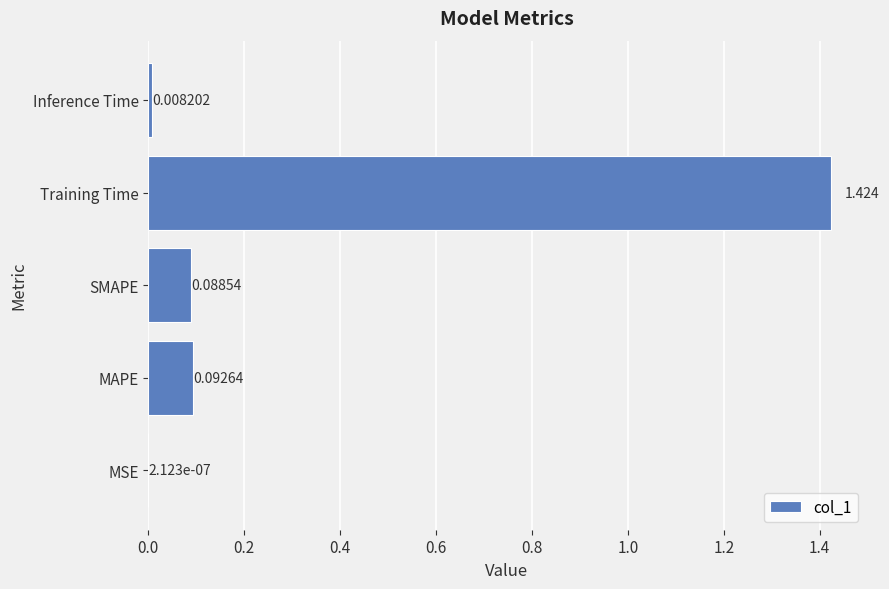

Are the bars horizontal?

Yes